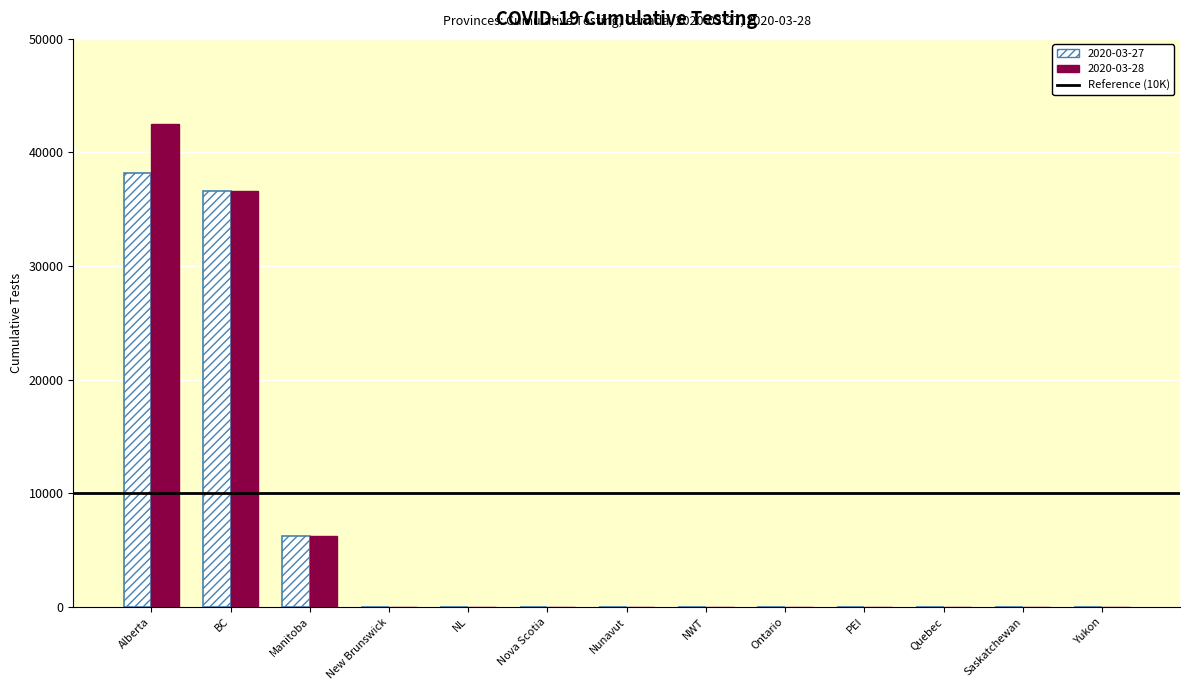

Reading right to left, list all the values displayed in this chart.

2020-03-27: Yukon=0	Saskatchewan=0	Quebec=0	PEI=0	Ontario=0	NWT=0	Nunavut=0	Nova Scotia=0	NL=0	New Brunswick=0	Manitoba=6203	BC=36643	Alberta=38215
2020-03-28: Yukon=0	Saskatchewan=0	Quebec=0	PEI=0	Ontario=0	NWT=0	Nunavut=0	Nova Scotia=0	NL=0	New Brunswick=0	Manitoba=6203	BC=36643	Alberta=42527